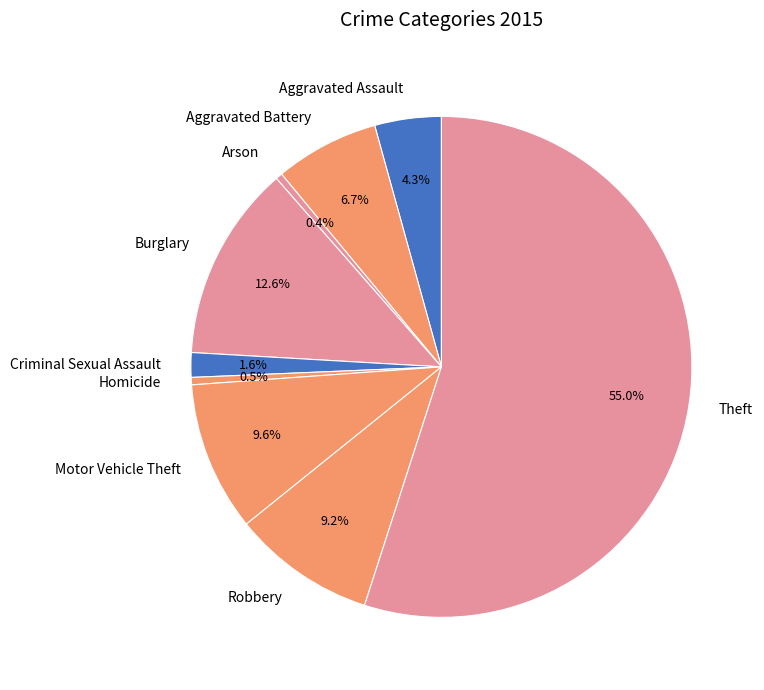

What is the ratio of the value at Aggravated Battery to the value at Burglary?

0.5